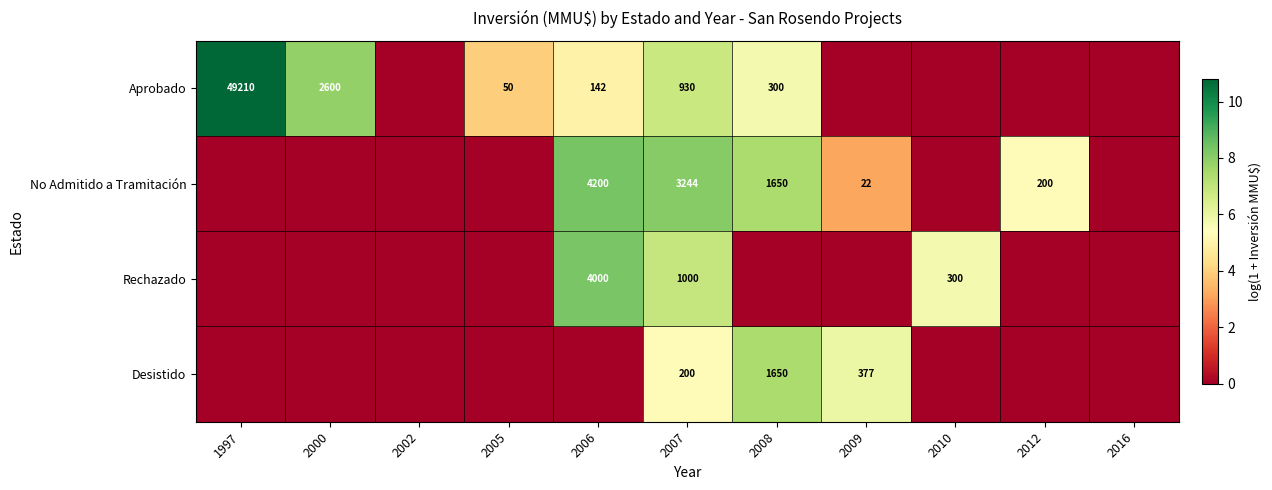

At 2007, list the series in order from smallest to largest.

Desistido, Aprobado, Rechazado, No Admitido a Tramitación